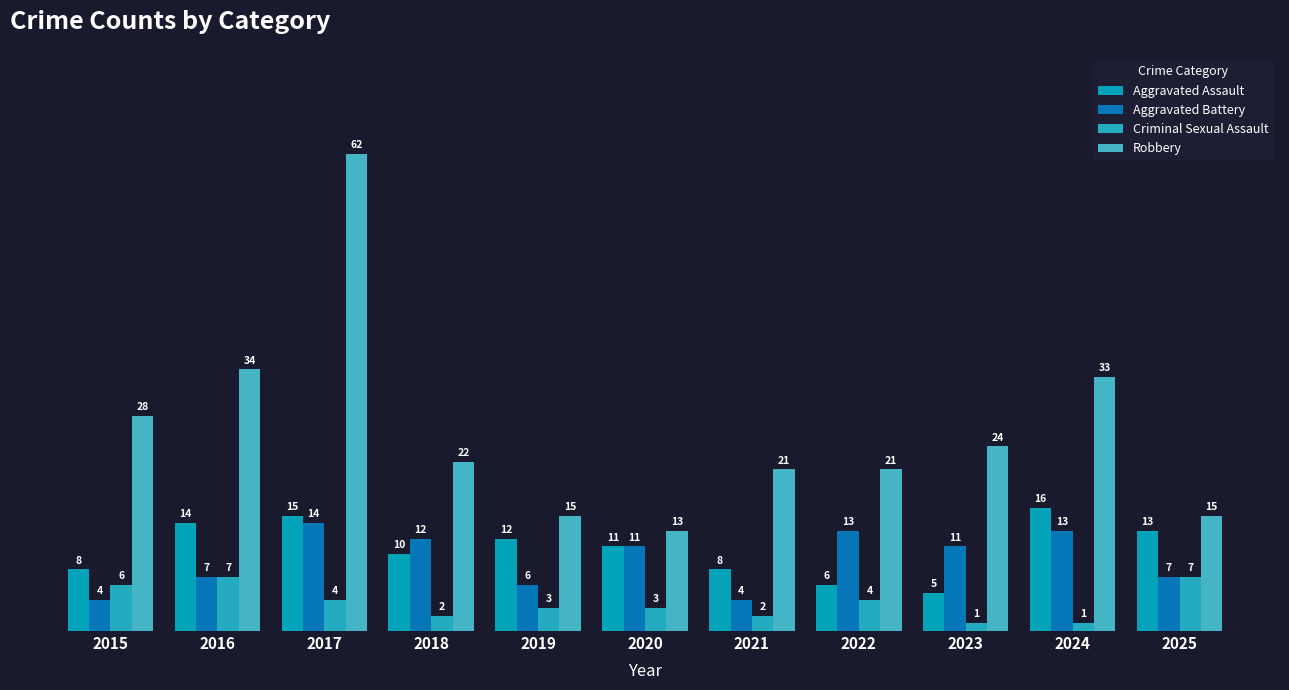

What is the sum of all Aggravated Assault values?

118